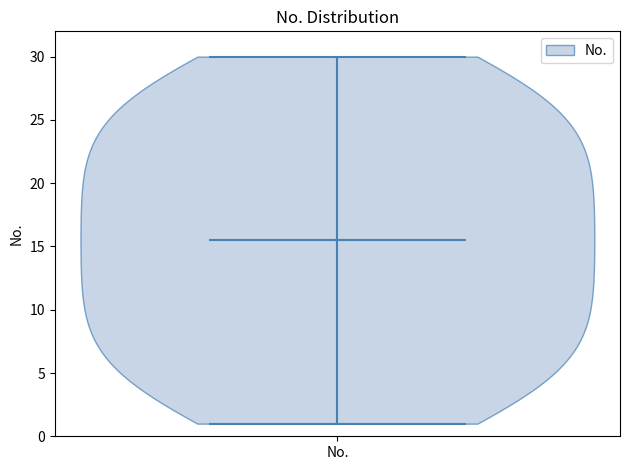

What is the lowest point the violin for No. reaches on the y-axis? The values are not printed on the chart, so give them approximately, as read against the axis.

1.0